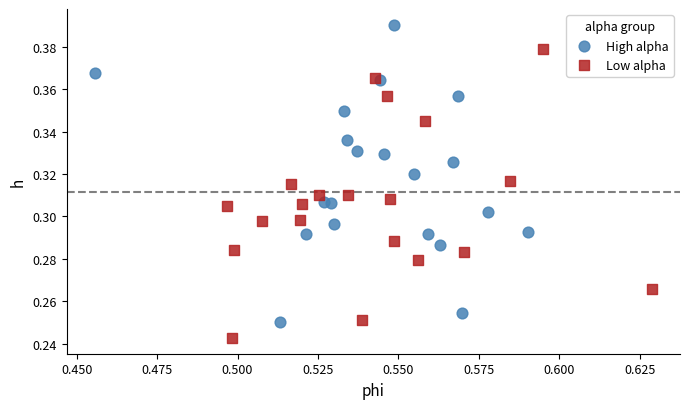

Which series has the largest Y range (max minus min)?

High alpha